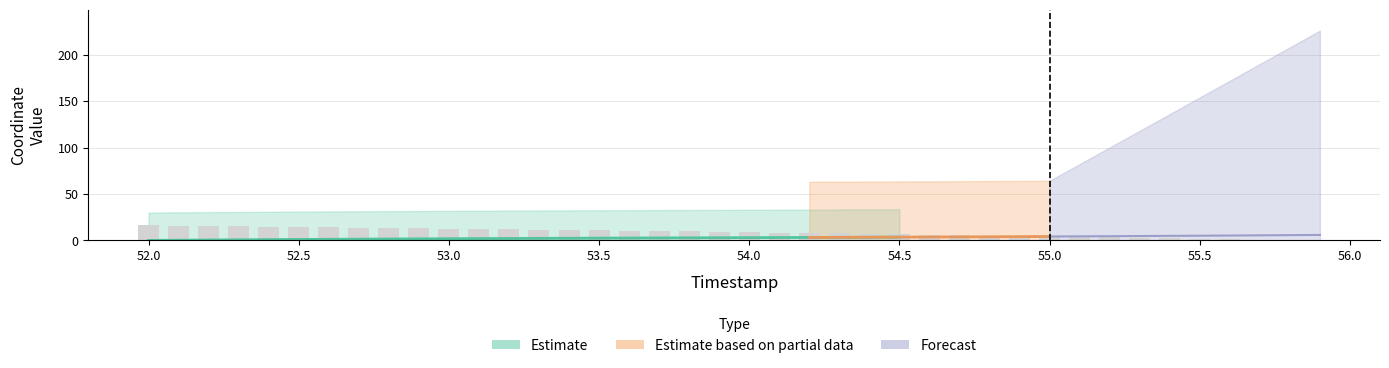

What is the sum of the values at 52.2 and 54.6?

21.6